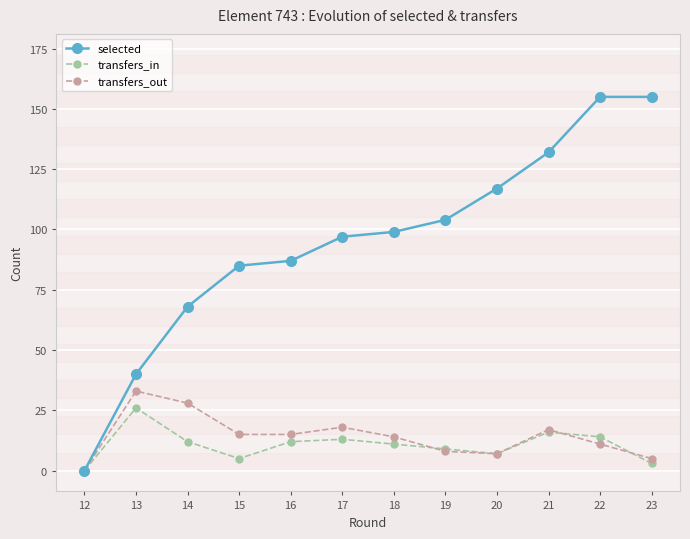

What is the maximum value shown in the chart?

155